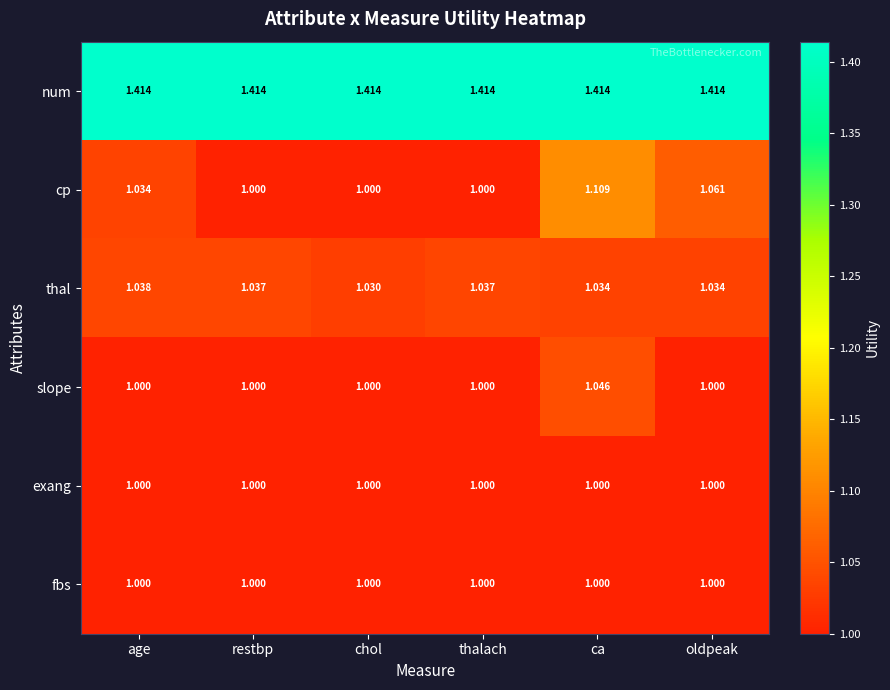

Which series changed the most between ca and oldpeak?

cp